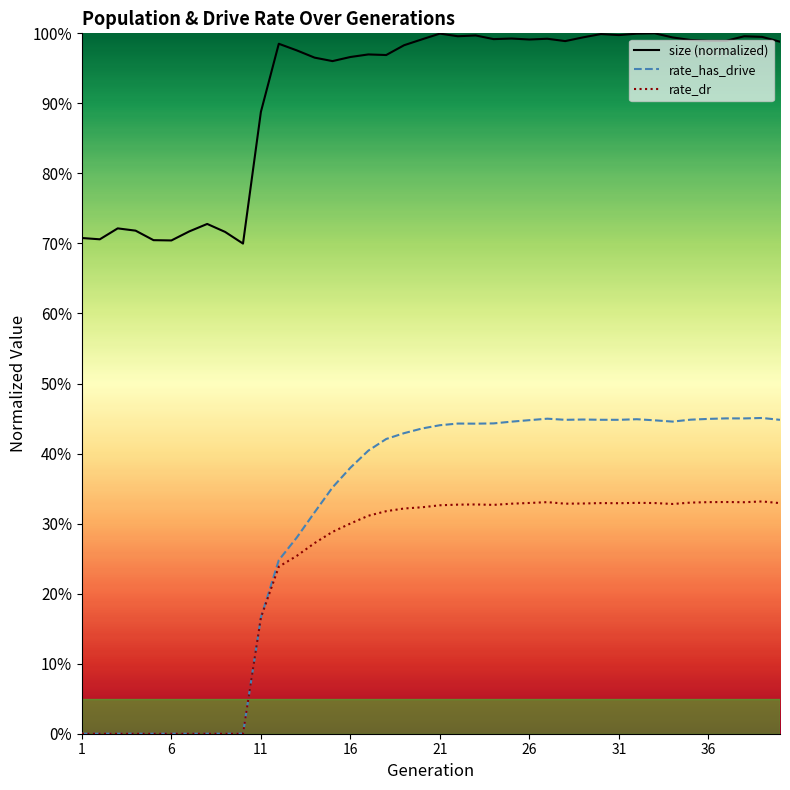

Reading left to right, list all the values displayed in this chart.

size: 0.7	0.7	0.7	0.7	0.7	0.7	0.7	0.7	0.7	0.7	0.9	1.0	1.0	1.0	1.0	1.0	1.0	1.0	1.0	1.0	1.0	1.0	1.0	1.0	1.0	1.0	1.0	1.0	1.0	1.0	1.0	1.0	1.0	1.0	1.0	1.0	1.0	1.0	1.0	1.0
rate_has_drive: 0.0	0.0	0.0	0.0	0.0	0.0	0.0	0.0	0.0	0.0	0.2	0.2	0.3	0.3	0.4	0.4	0.4	0.4	0.4	0.4	0.4	0.4	0.4	0.4	0.4	0.4	0.4	0.4	0.4	0.4	0.4	0.4	0.4	0.4	0.4	0.4	0.5	0.5	0.5	0.4
rate_dr: 0.0	0.0	0.0	0.0	0.0	0.0	0.0	0.0	0.0	0.0	0.2	0.2	0.3	0.3	0.3	0.3	0.3	0.3	0.3	0.3	0.3	0.3	0.3	0.3	0.3	0.3	0.3	0.3	0.3	0.3	0.3	0.3	0.3	0.3	0.3	0.3	0.3	0.3	0.3	0.3